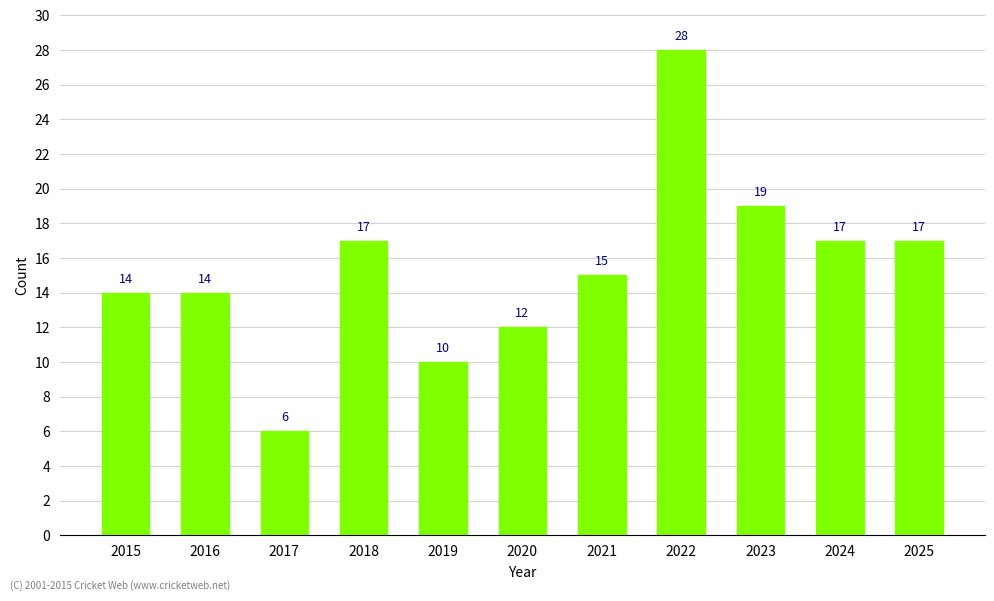

Between 2025 and 2019, which is larger?

2025